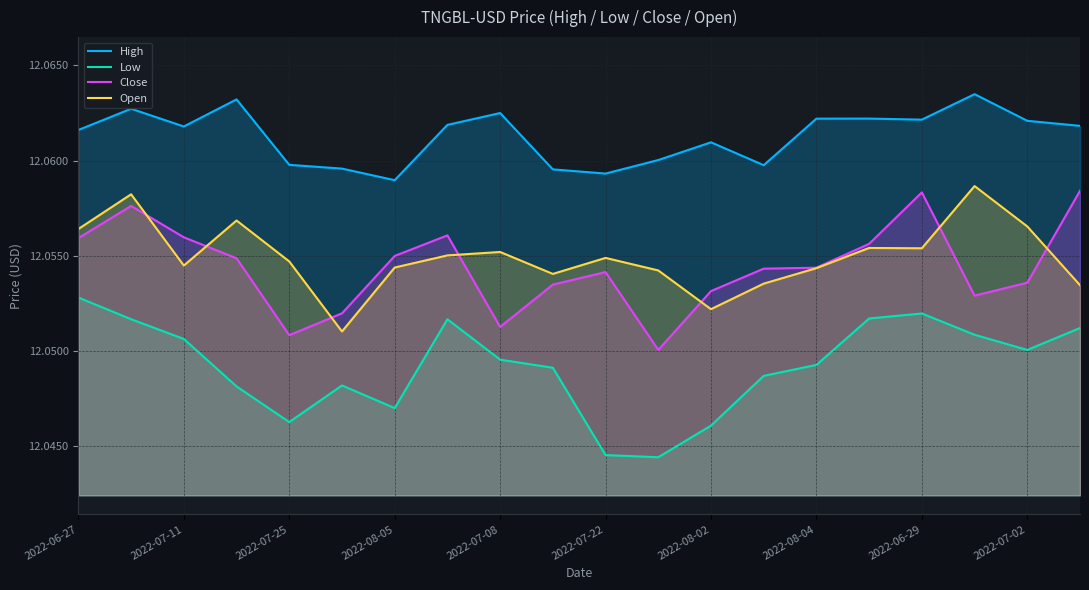

Rank the series by their maximum value, from lowest to highest.

Low, Close, Open, High